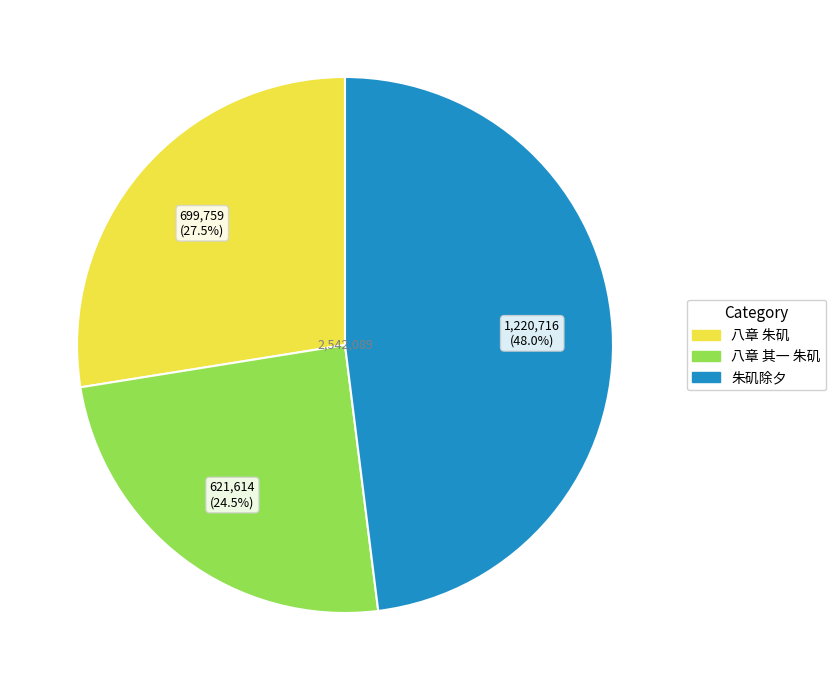

How many slices are in this pie chart?

3